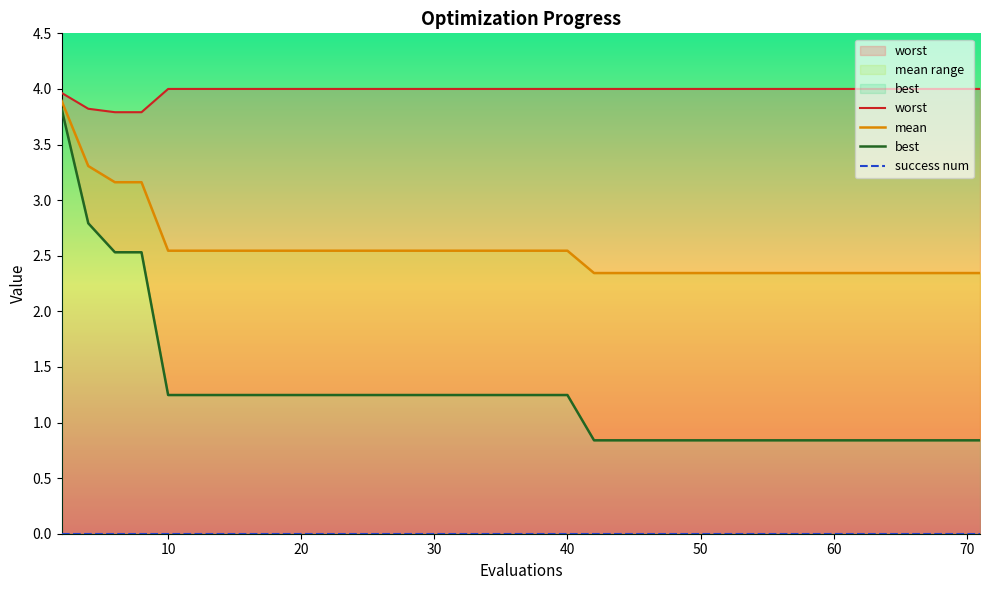

True or false: best and mean cross at least once.

False